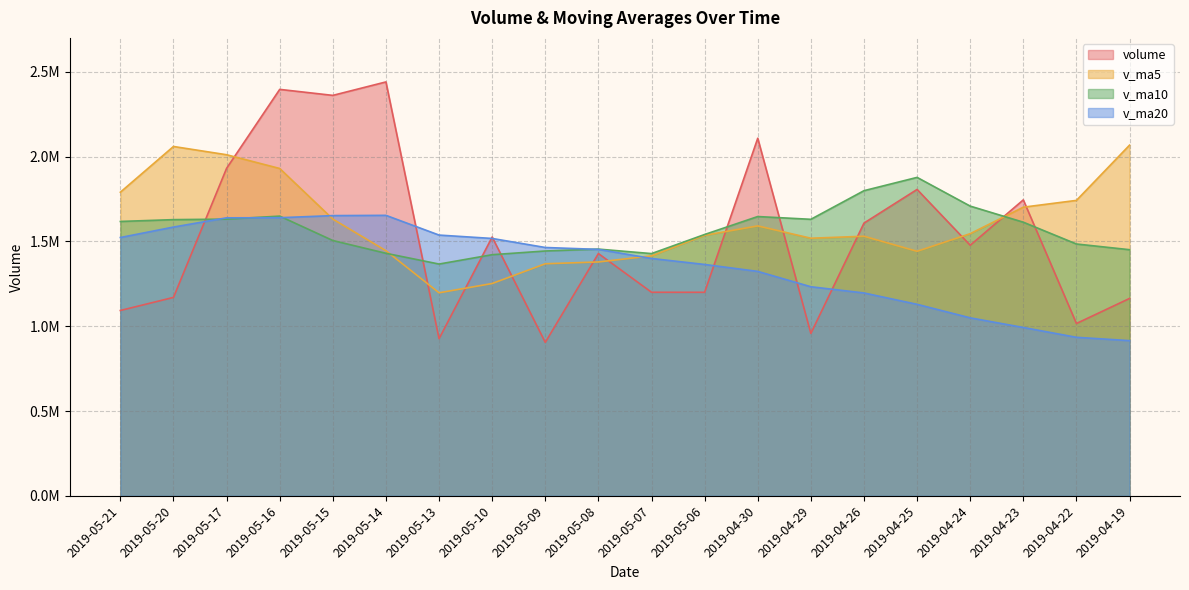

Count the number of data series in this chart.

4